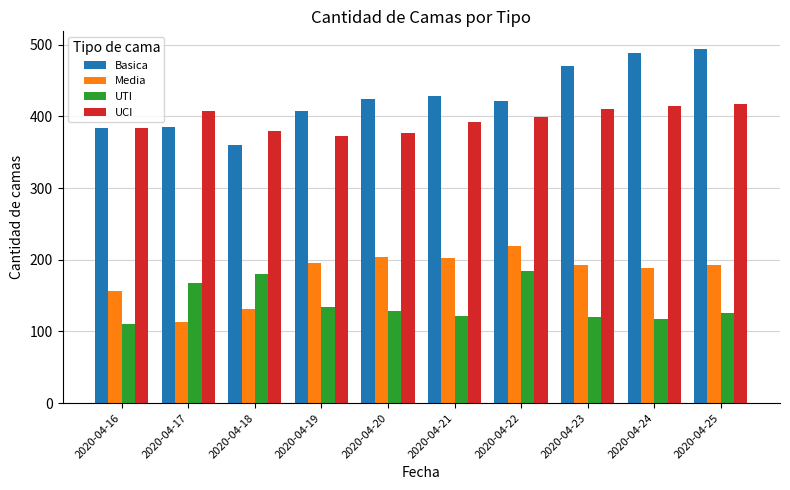

What are all the series names shown in the legend?

Basica, Media, UTI, UCI